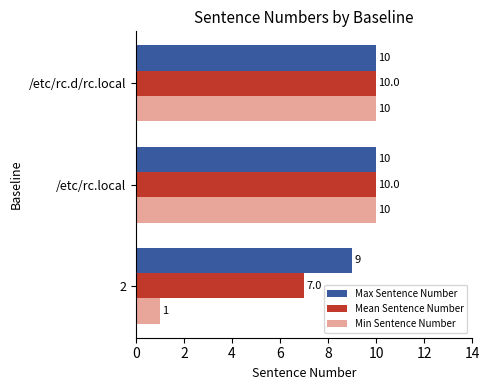

Which series has the widest spread of values?

Min Sentence Number